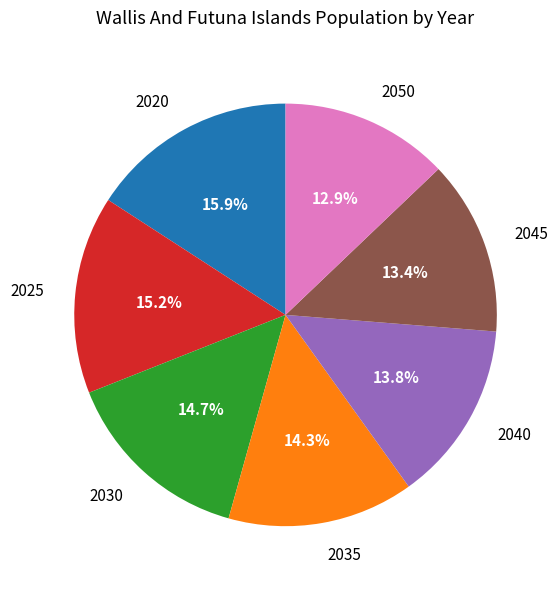

Does 2035 account for over 50% of the chart?

No